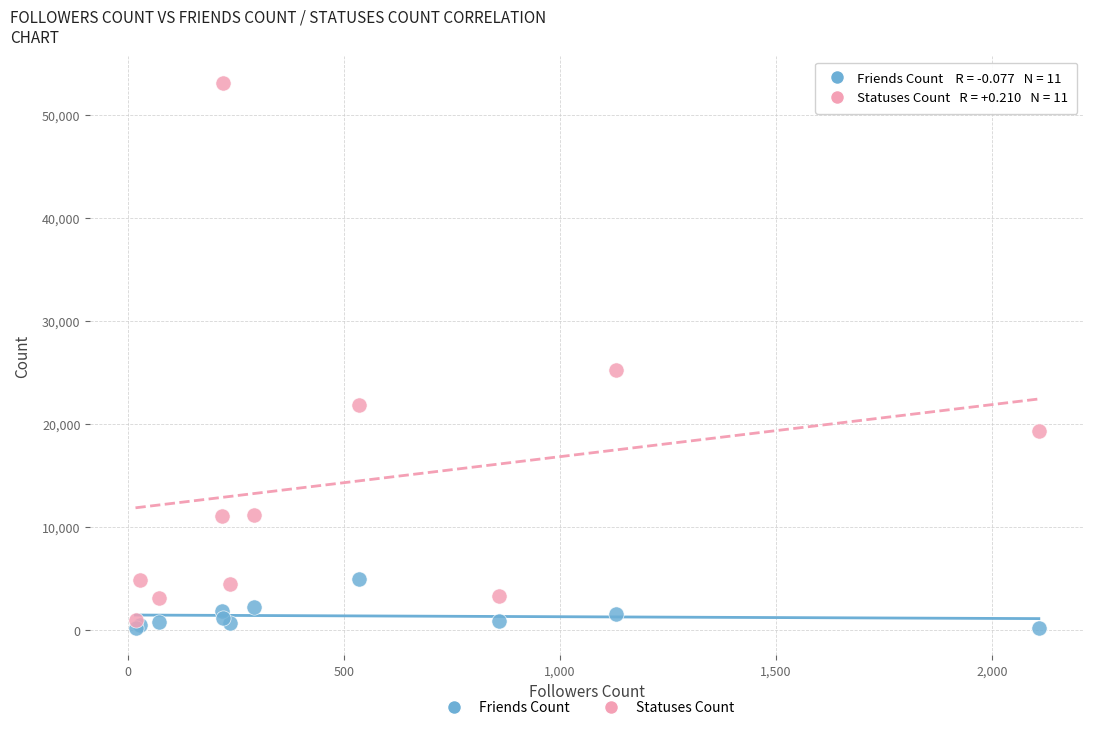

In the Statuses Count series, what Y value is closest to 26998?

25239